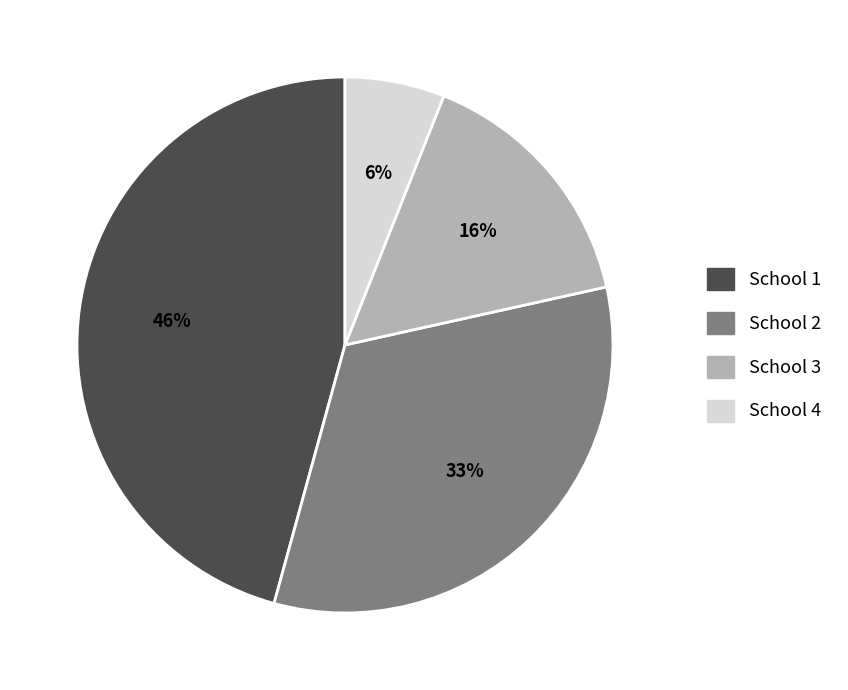

To the nearest percent, what is the difference between the largest and smallest slice percentages?

40%